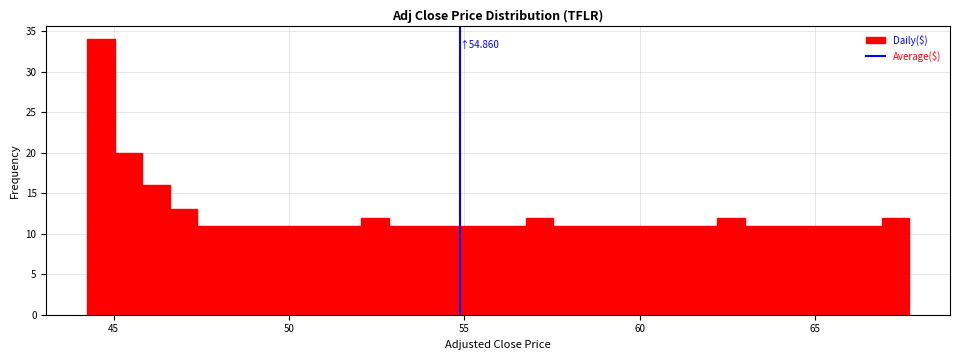

Read against the x-axis, roughly where is the centre of the tallest bar?

44.5